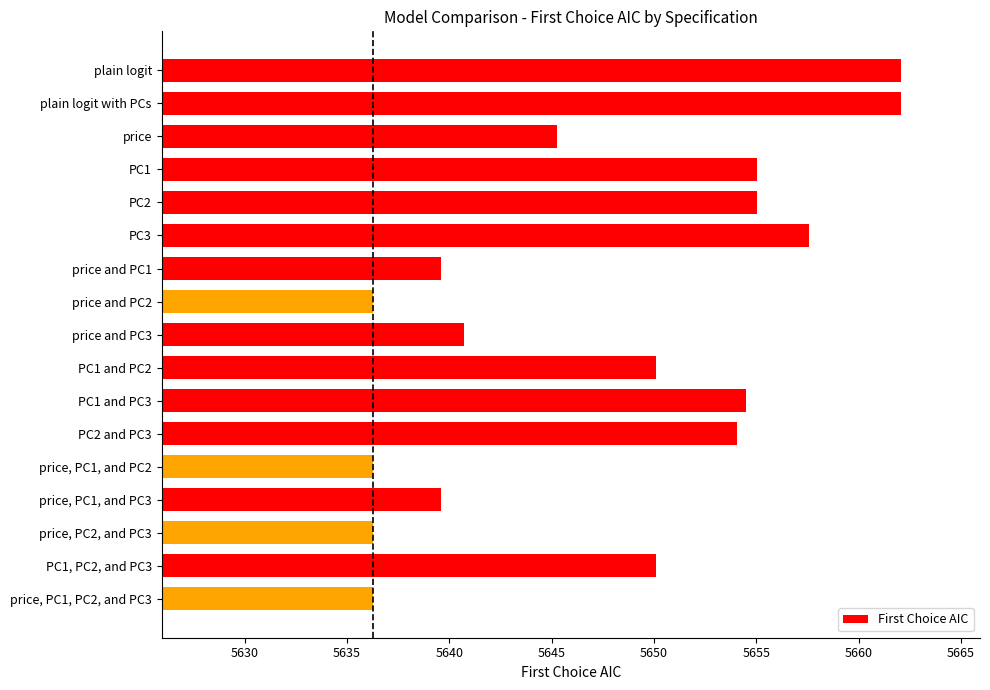

The chart shows a value of 1861.6 at price and PC1. True or false?

False